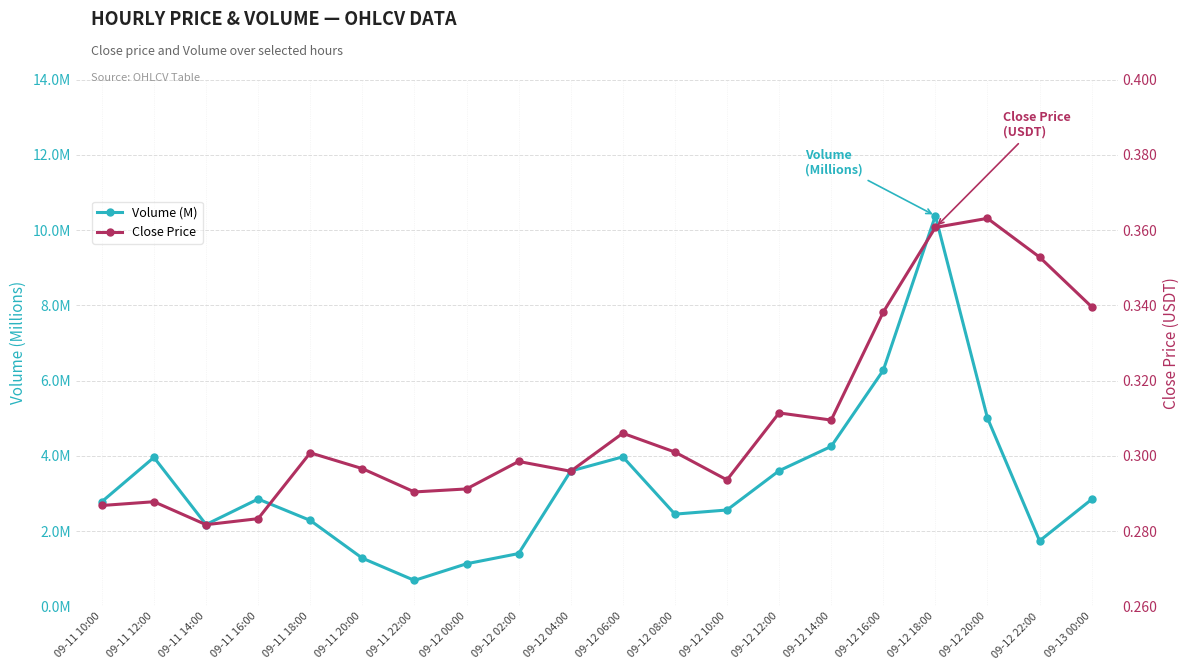

Does the chart have visible grid lines?

Yes